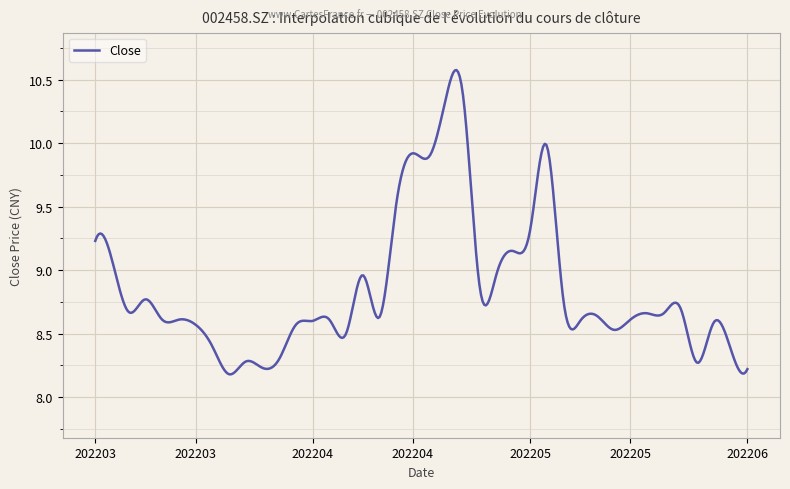

What is the label of the 28th point from the right?

20220406